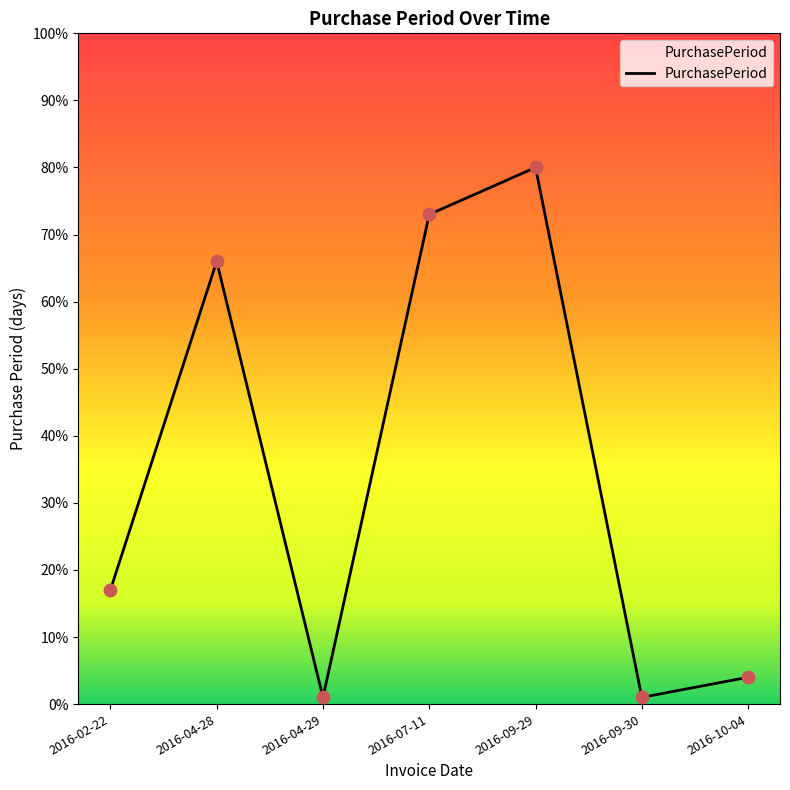

Approximately how many times larger is the value at 2016-04-29 compared to 2016-02-22?

0.1